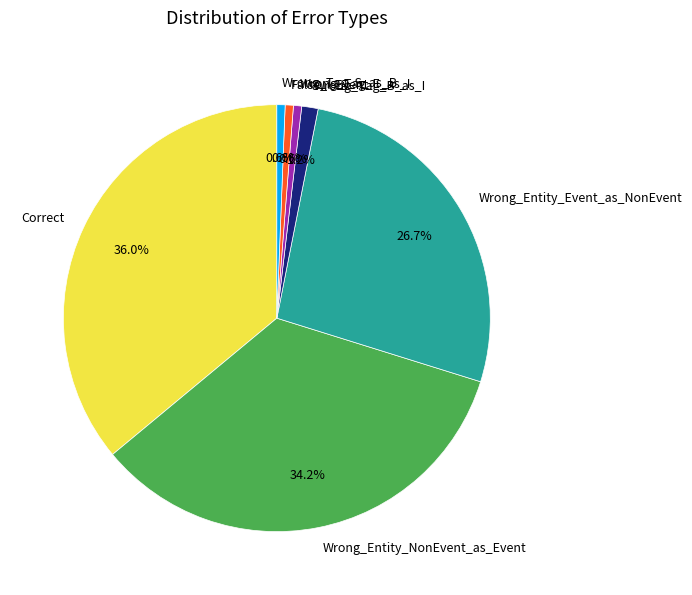

To the nearest percent, what portion does Wrong_Tag_B_as_I represent?

1%